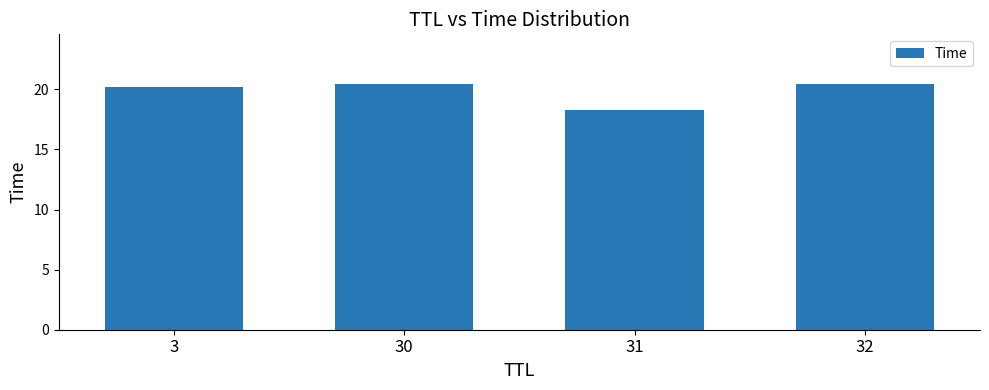

Between 32 and 3, which is larger?

32